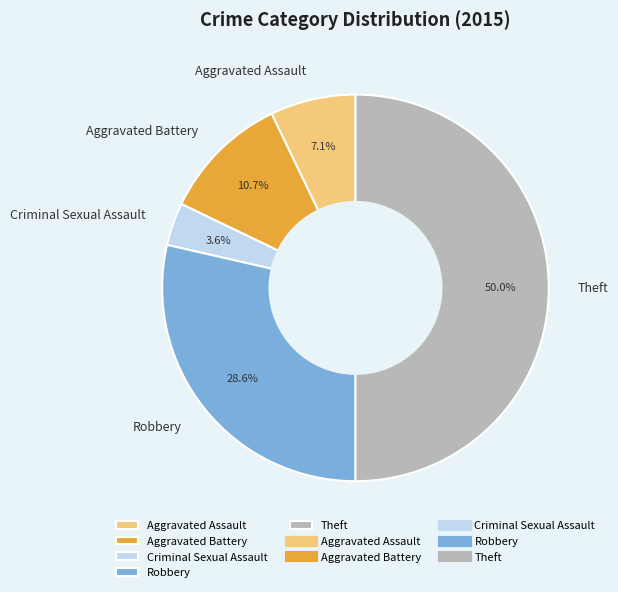

Combined, what portion of the pie is Theft and Aggravated Battery?

60.7%